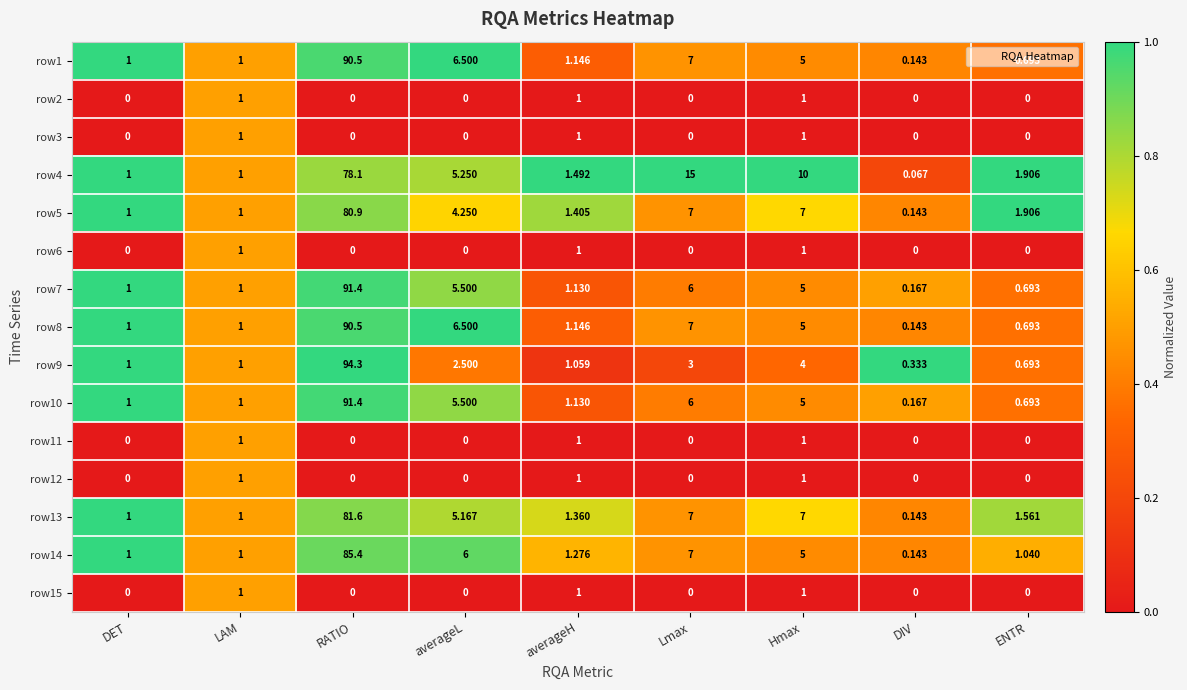

At which category is the sum across all series the highest?

RATIO